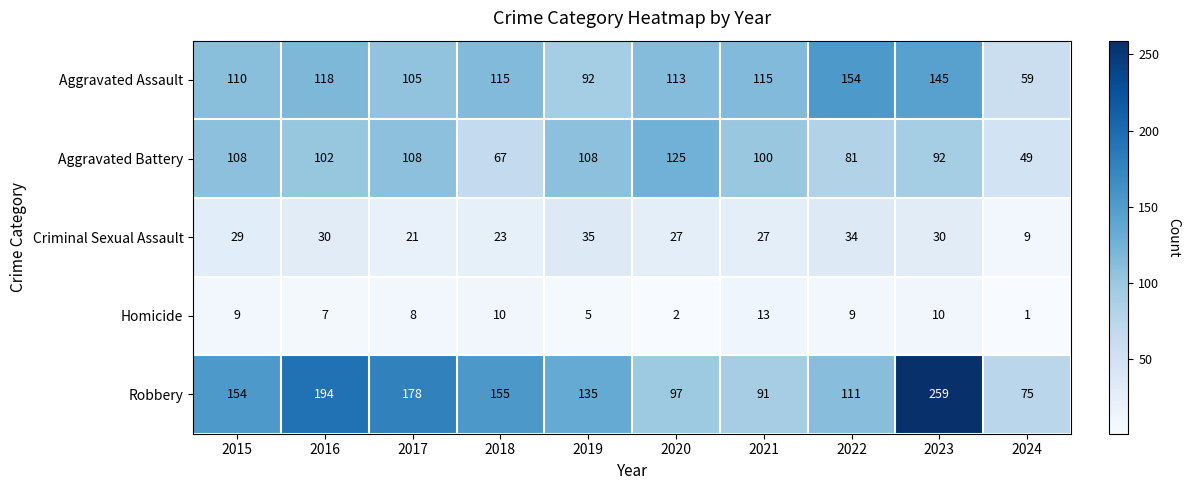

The value of Aggravated Battery at 2018 is 101. True or false?

False